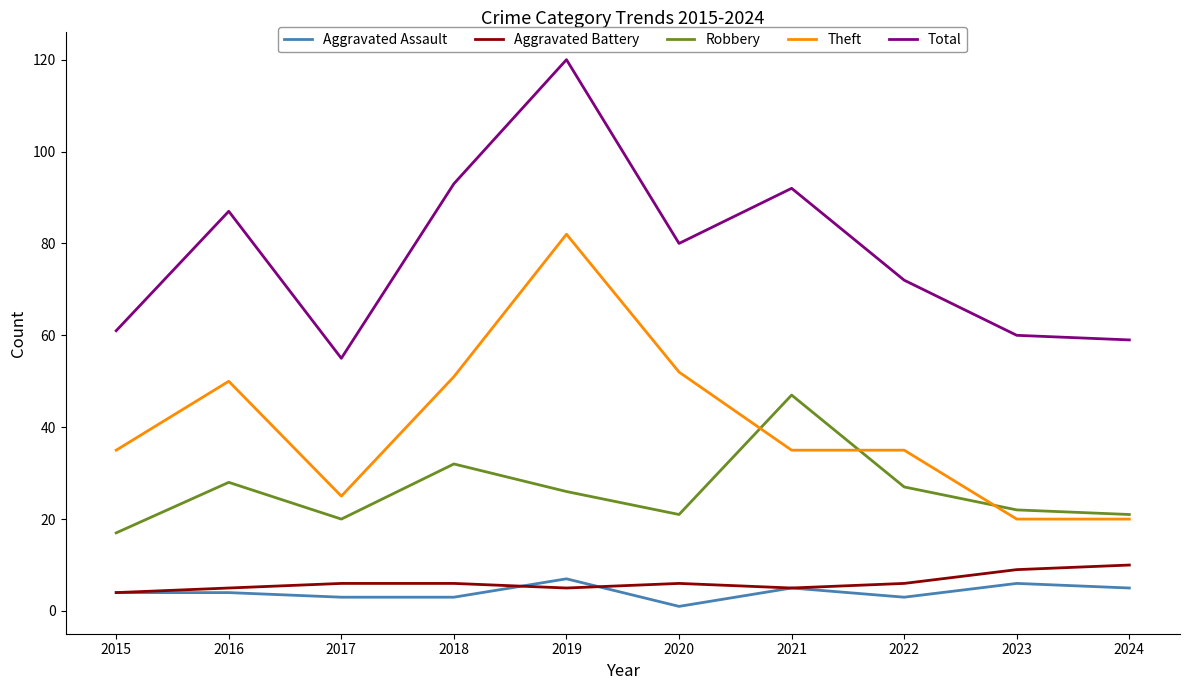

What is the maximum value for Total?

120